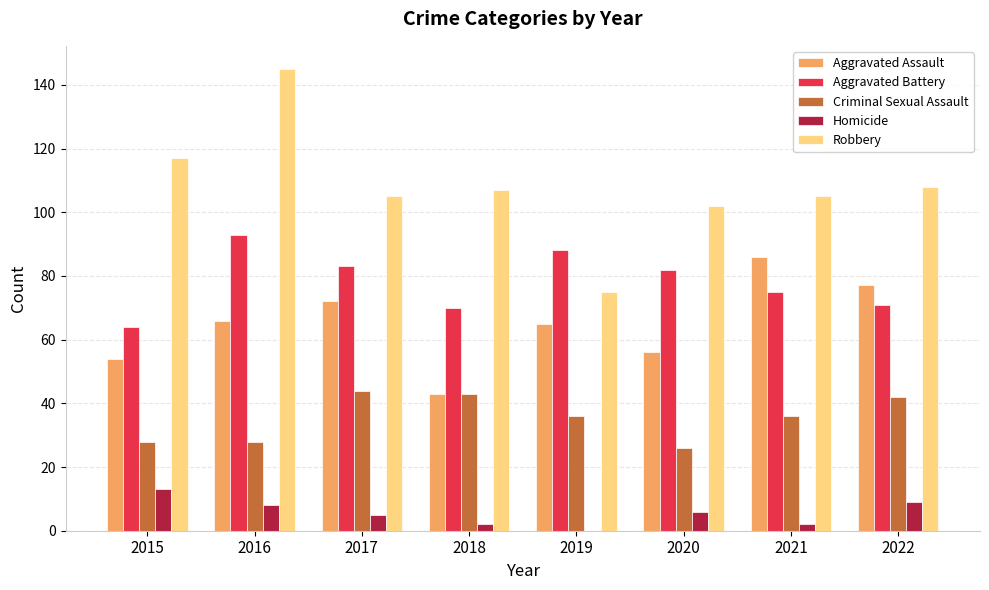

Reading left to right, extract all data points from this chart.

Aggravated Assault: 2015=54	2016=66	2017=72	2018=43	2019=65	2020=56	2021=86	2022=77
Aggravated Battery: 2015=64	2016=93	2017=83	2018=70	2019=88	2020=82	2021=75	2022=71
Criminal Sexual Assault: 2015=28	2016=28	2017=44	2018=43	2019=36	2020=26	2021=36	2022=42
Homicide: 2015=13	2016=8	2017=5	2018=2	2019=0	2020=6	2021=2	2022=9
Robbery: 2015=117	2016=145	2017=105	2018=107	2019=75	2020=102	2021=105	2022=108